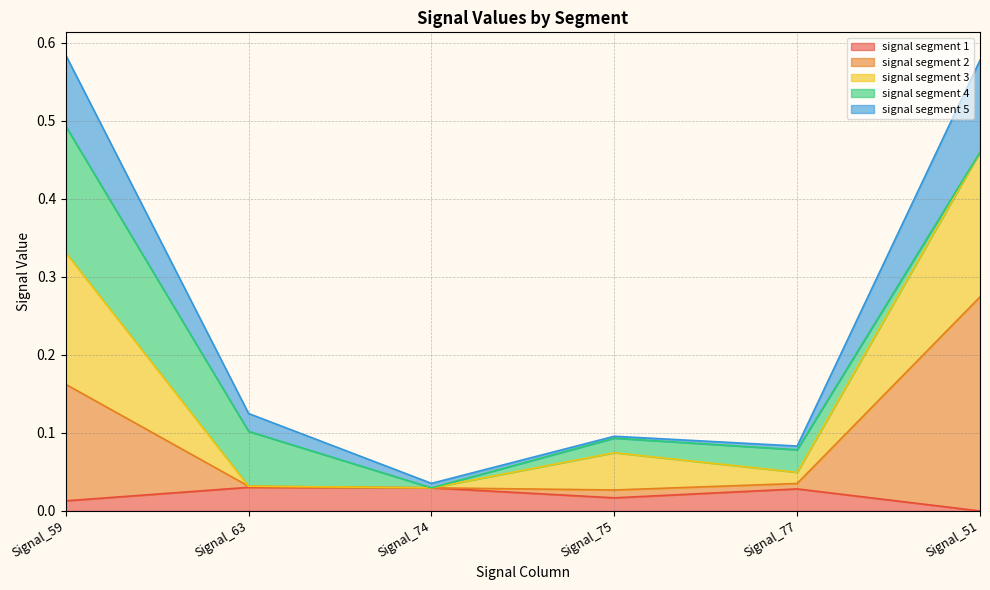

At which category does signal segment 3 reach its first local peak?

Signal_75